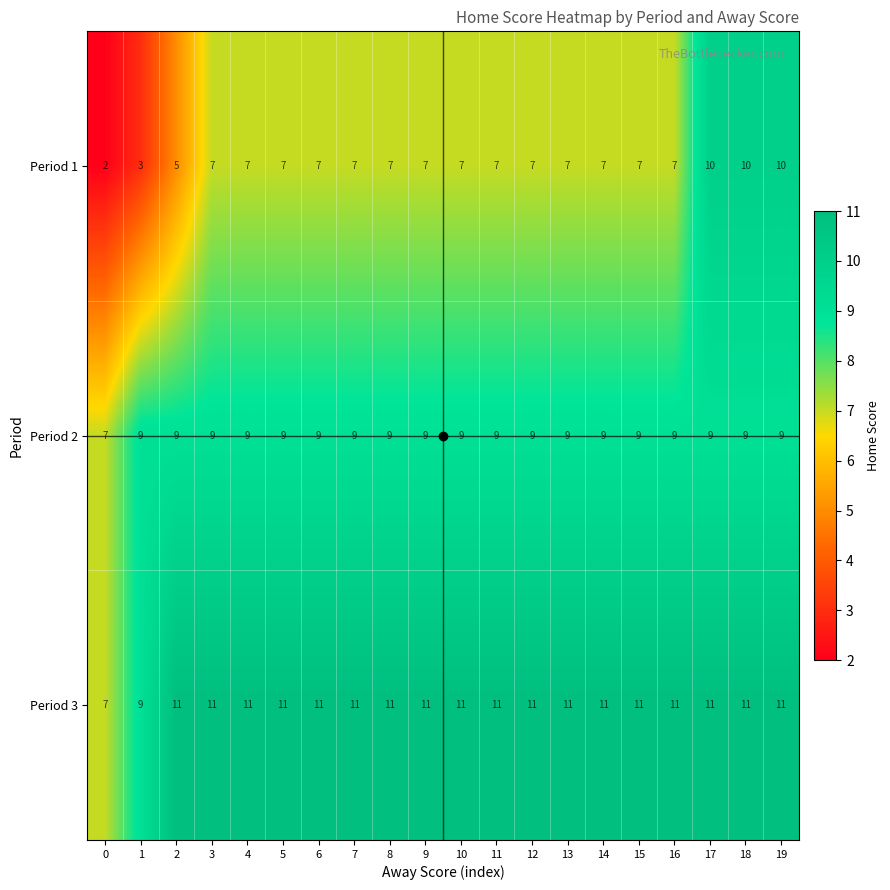

Is the value of Period 2 at 1 greater than the value of Period 1 at 18?

No